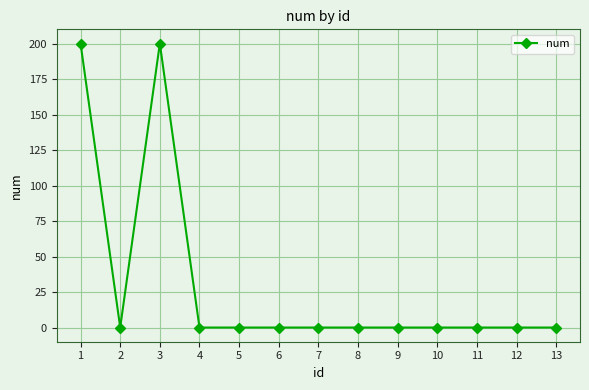

Reading right to left, what are all the values shown in this chart?

13=0	12=0	11=0	10=0	9=0	8=0	7=0	6=0	5=0	4=0	3=200	2=0	1=200